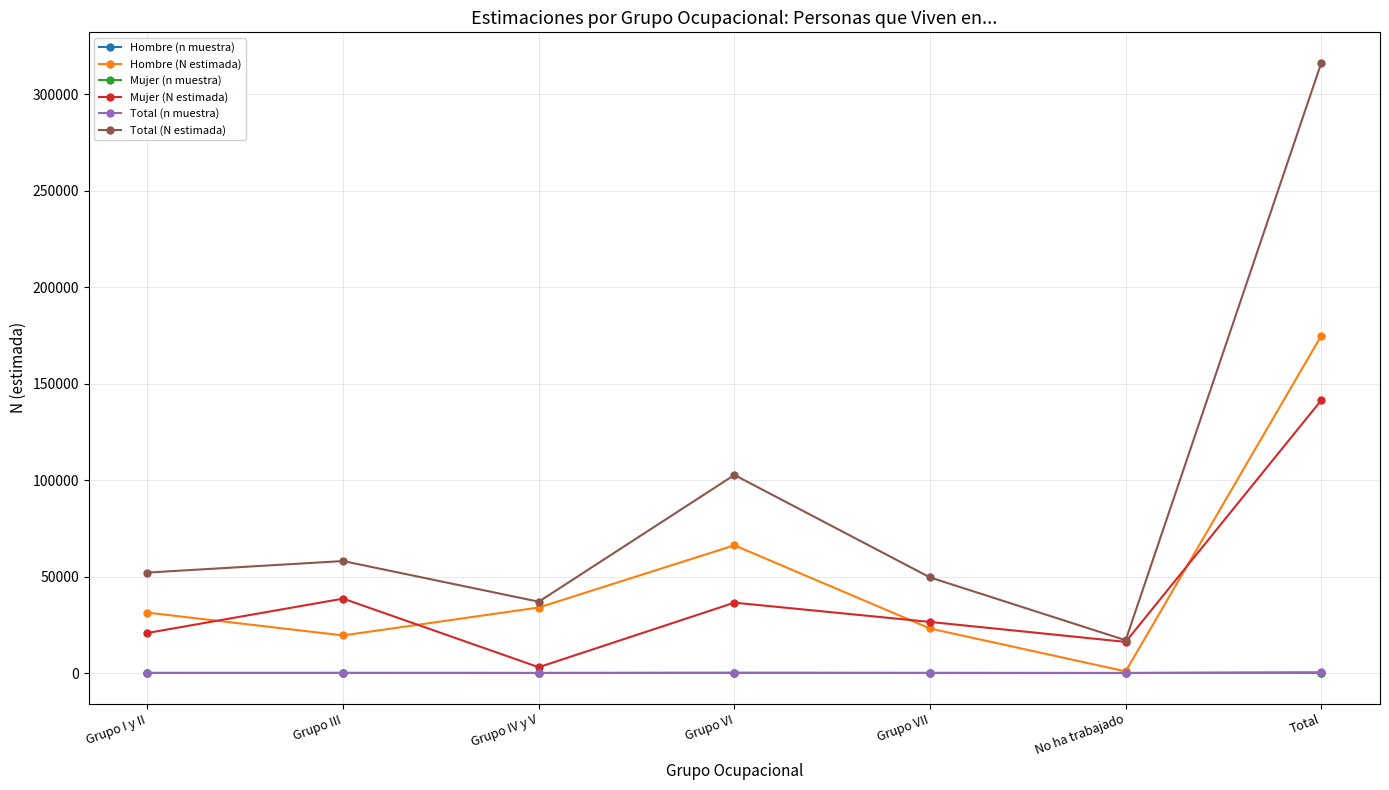

Which series has the widest spread of values?

Total (N estimada)